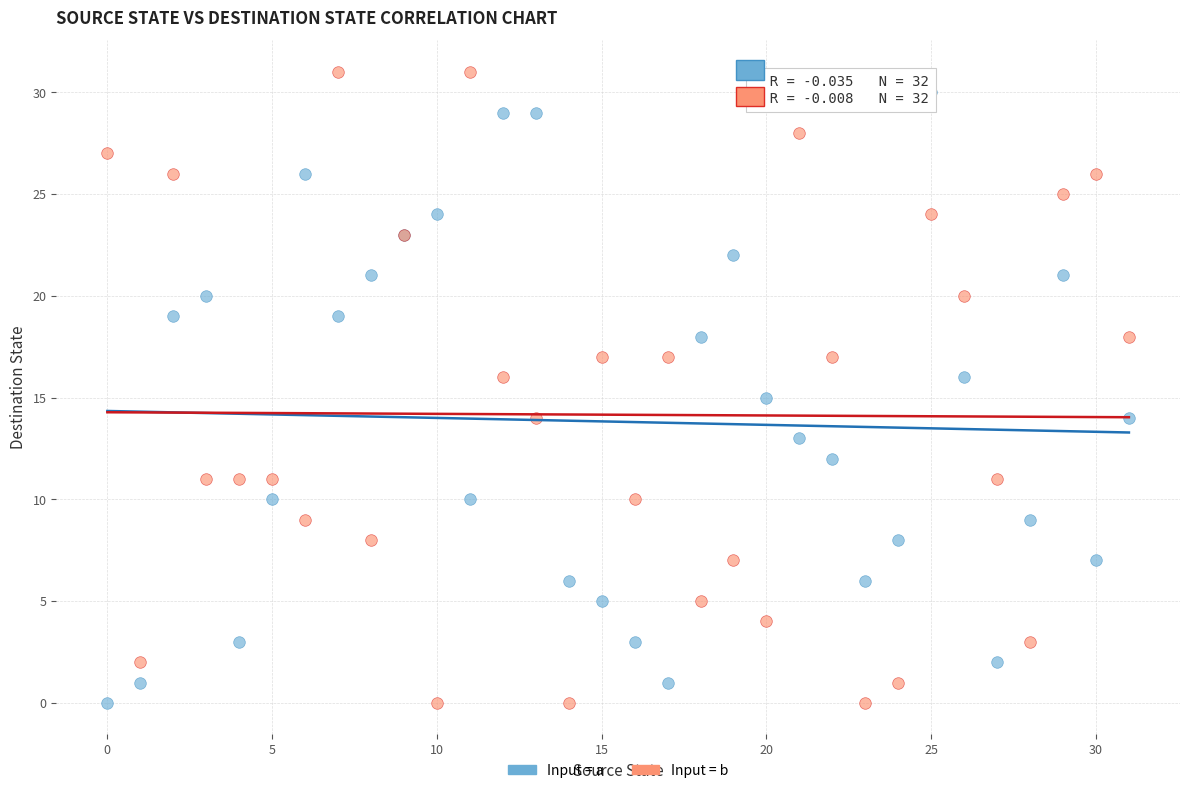

What are all the series names shown in the legend?

Input = a, Input = b